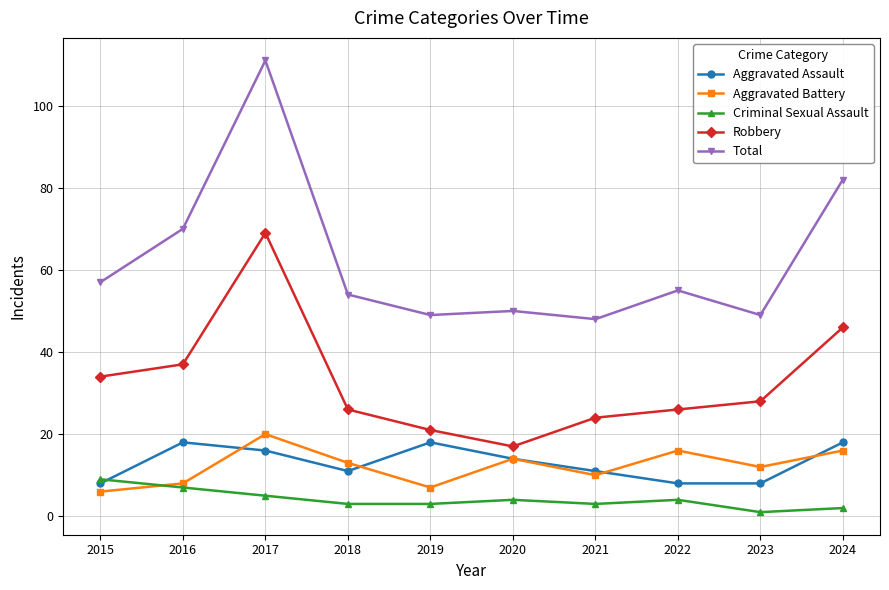

True or false: Robbery has a value of 51 at 2015.

False